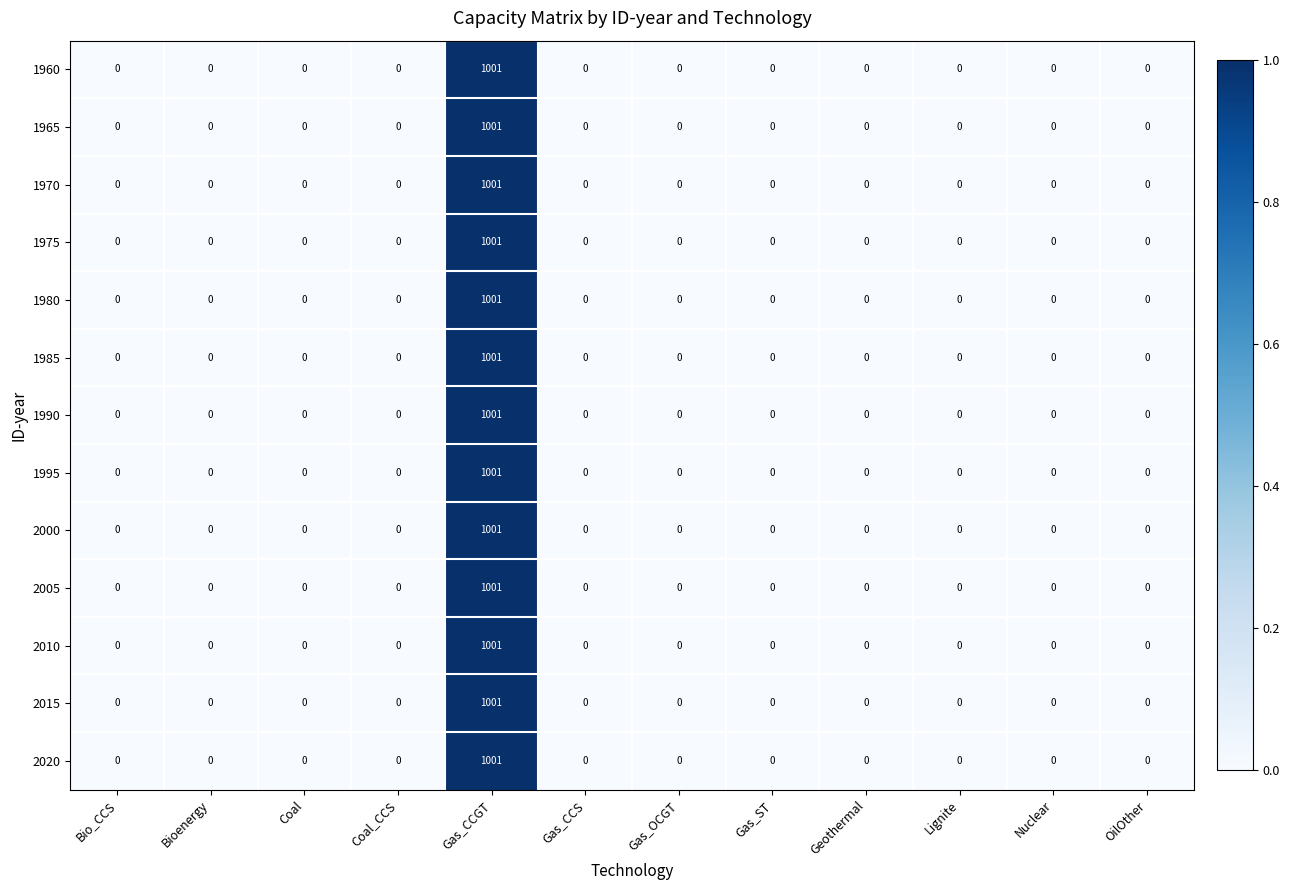

At which category does the chart reach its peak across all series?

Gas_CCGT